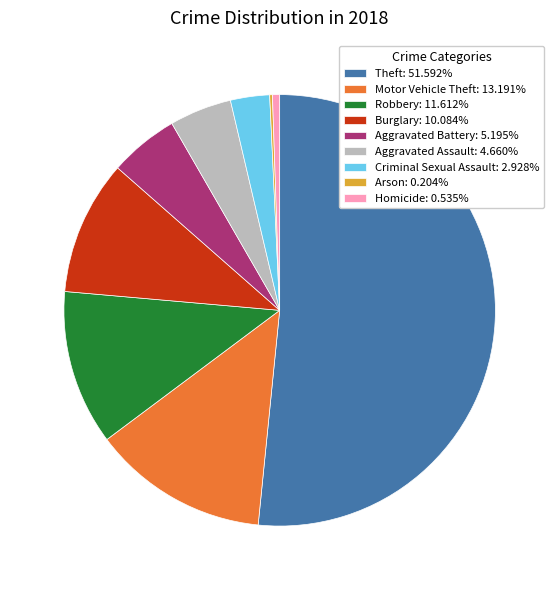

Does Homicide: 0.535% represent more than half of the total?

No